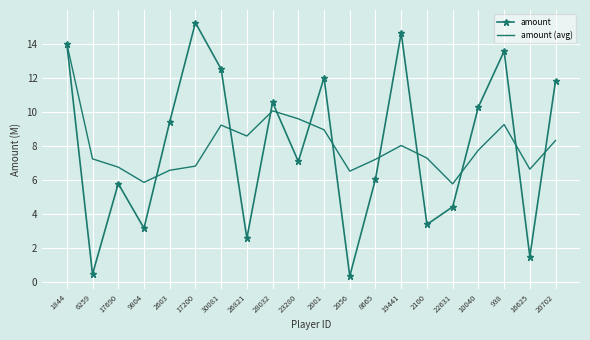

What is the minimum value shown in the chart?

0.4